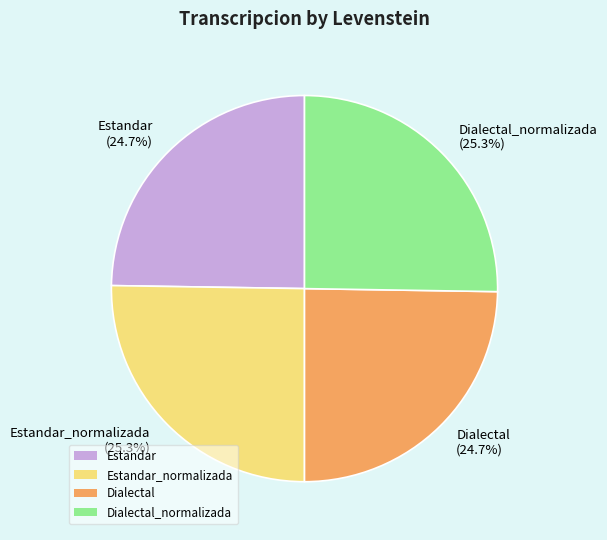

What percentage do Dialectal (24.7%) and Estandar_normalizada (25.3%) together represent?

50.0%